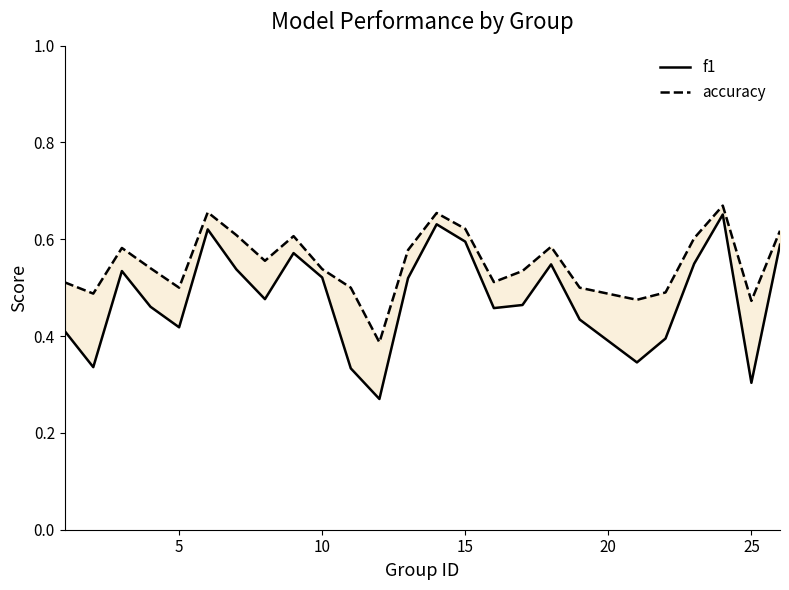

What is the value of the f1 point at the 24th from the left?

0.3